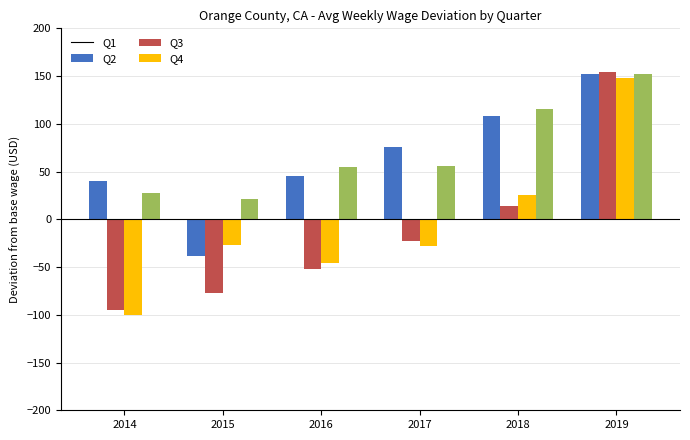

Is it true that Q3 equals -46 at 2016?

True